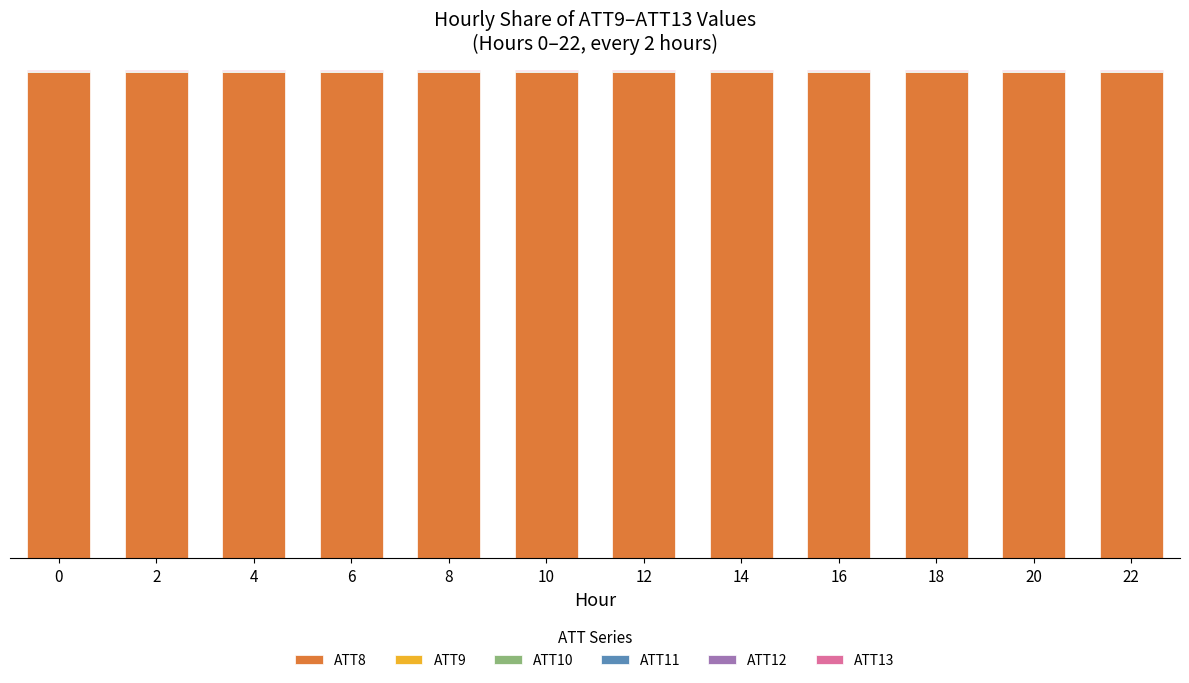

Are the bars horizontal?

No